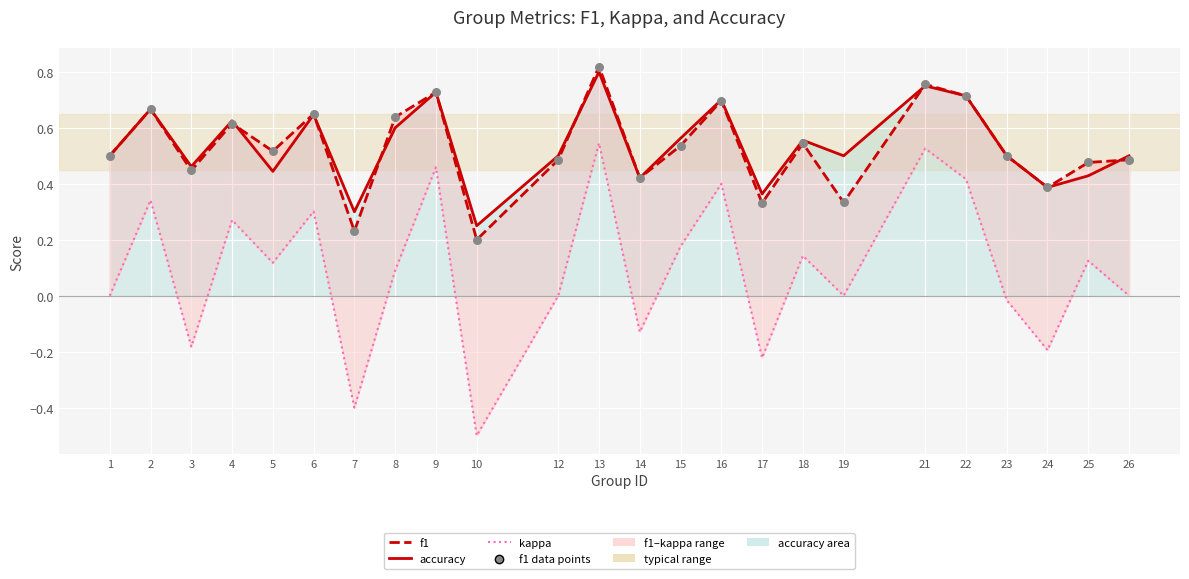

Which series has the largest total across all categories?

accuracy